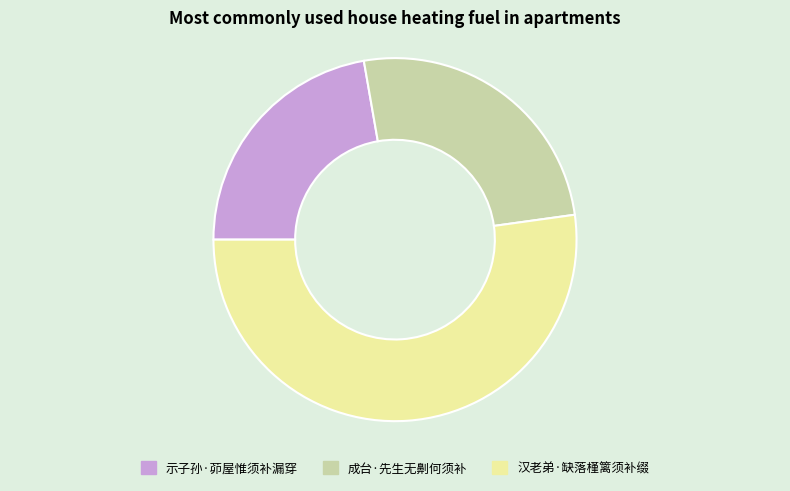

Rank the categories by value from highest to lowest.

汉老弟·缺落槿篱须补缀, 成台·先生无劓何须补, 示子孙·茆屋惟须补漏穿